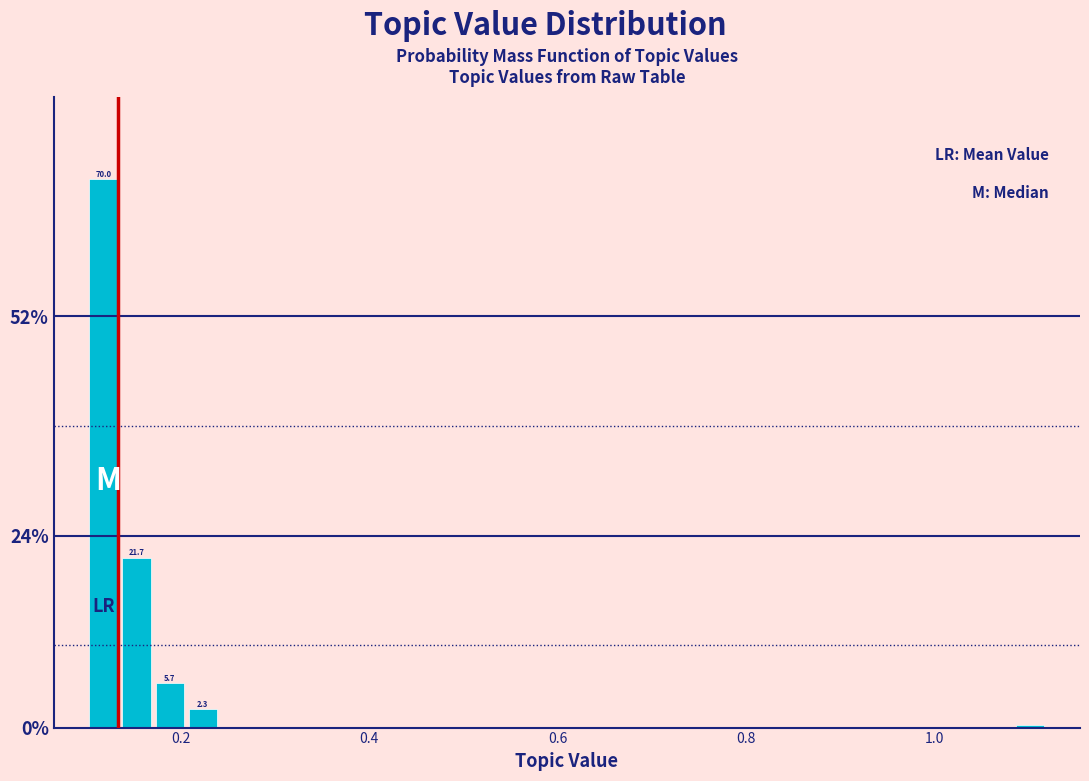

Read against the x-axis, roughly where is the centre of the tallest bar?

0.12